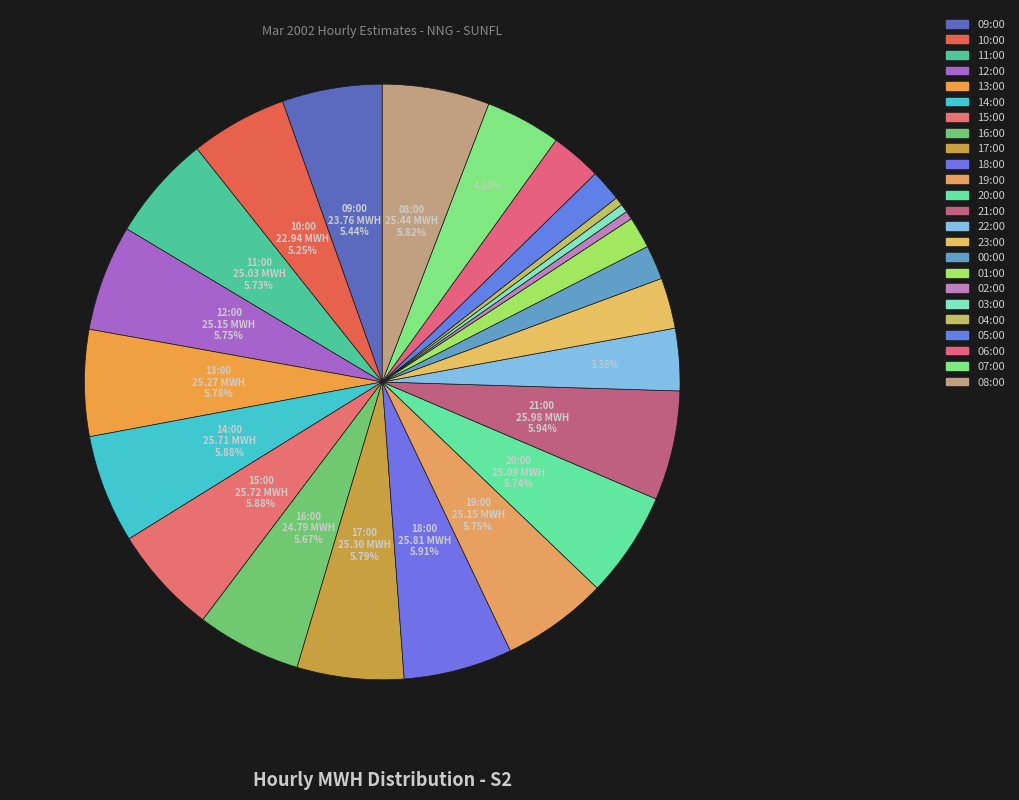

Does any single category account for the majority?

No